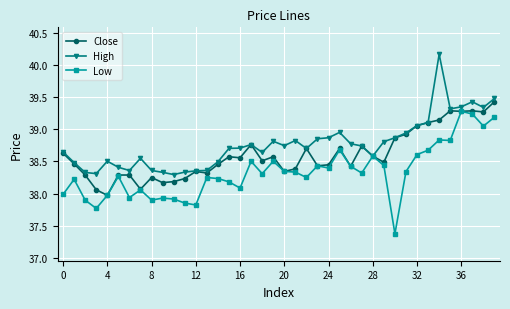

What is the difference between the maximum and second lowest values in the Close series?

1.4